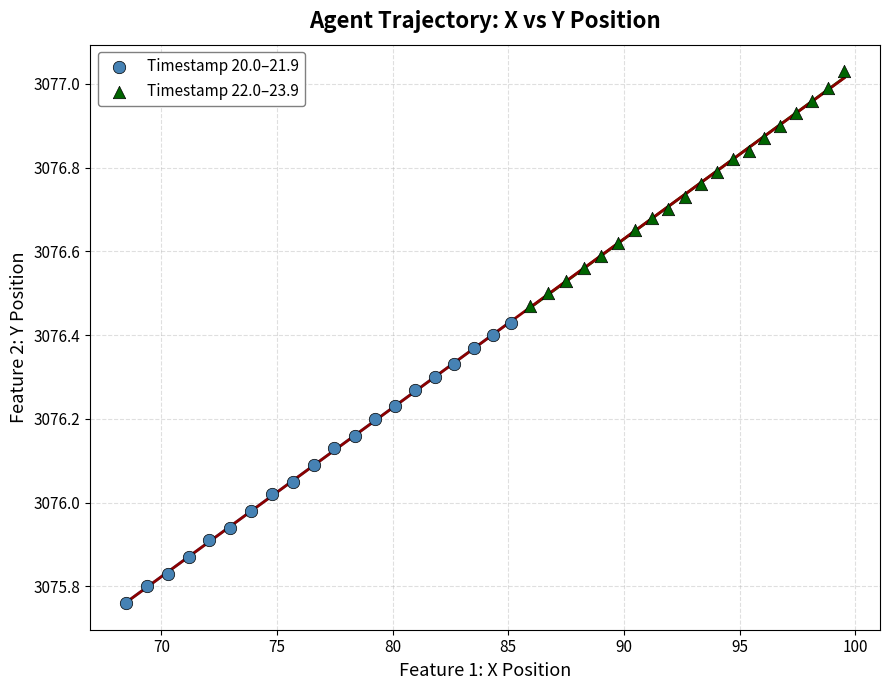

Which series contains the highest Y value?

Timestamp 22.0–23.9